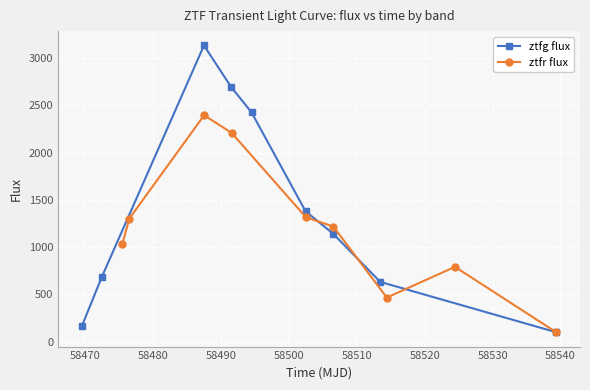

Does the chart display data point markers on the line(s)?

Yes